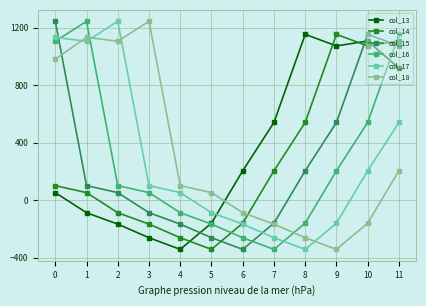

At 4, list the series in order from smallest to largest.

col_13, col_14, col_15, col_16, col_17, col_18